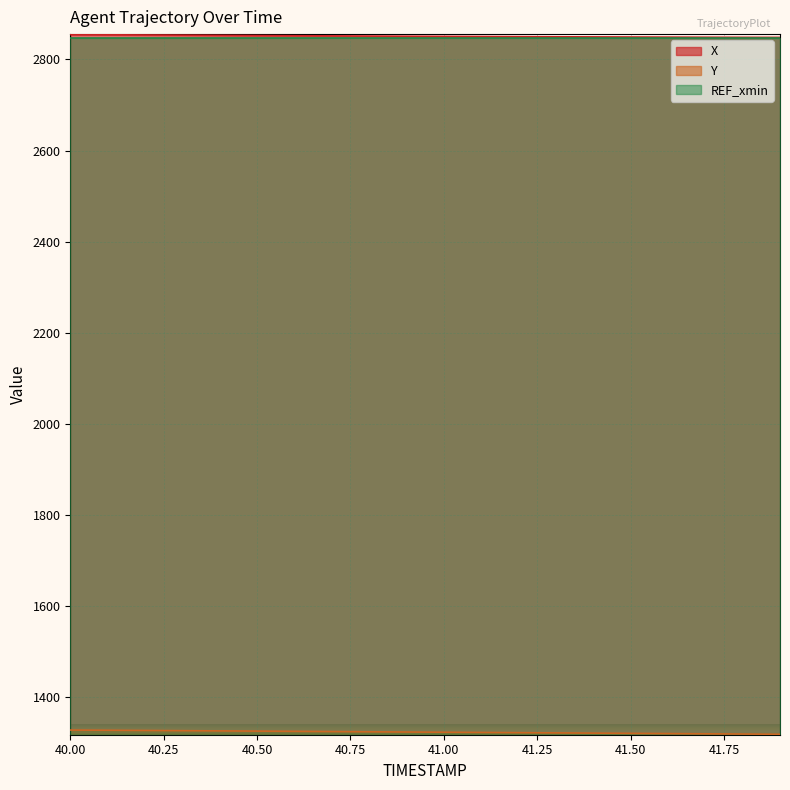

What is the minimum value shown in the chart?

1318.7